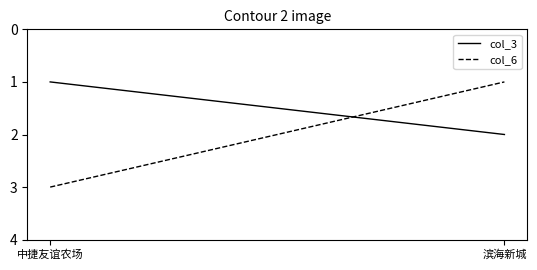

At which category is the sum across all series the highest?

中捷友谊农场